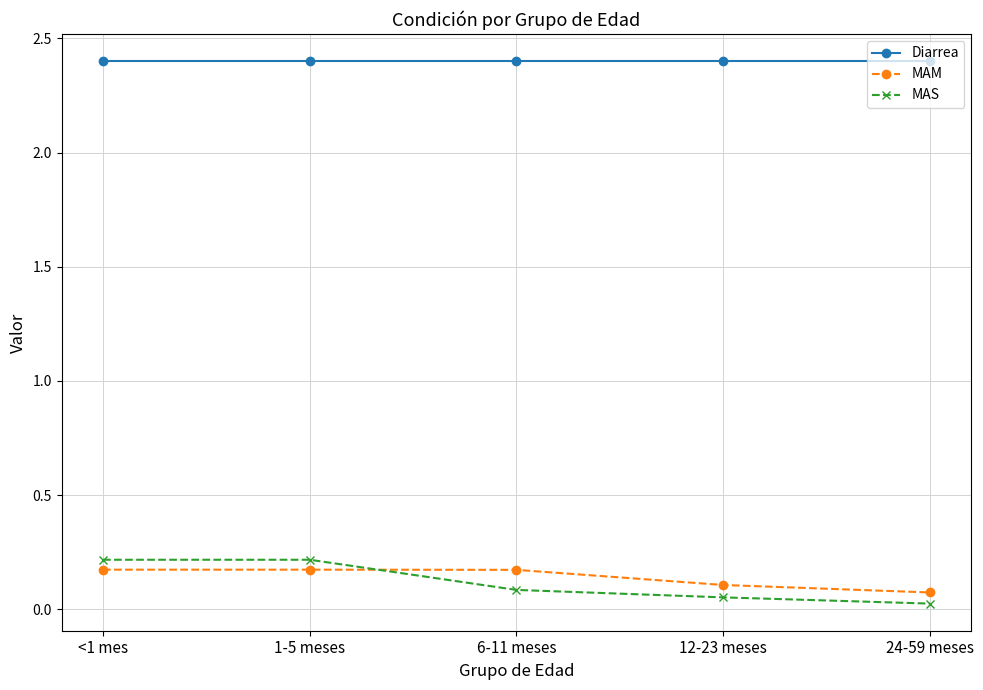

What is the spread (max minus min) of values at 1-5 meses?

2.2